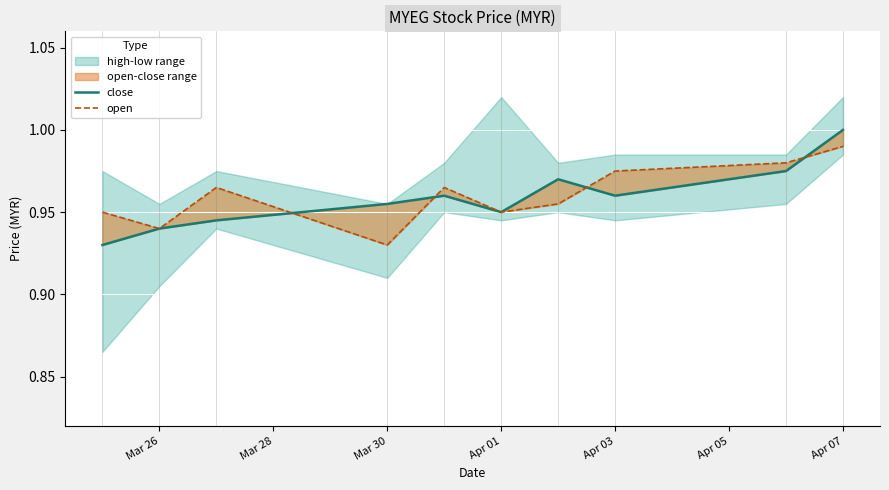

At how many categories does at least one series exceed 0?

10